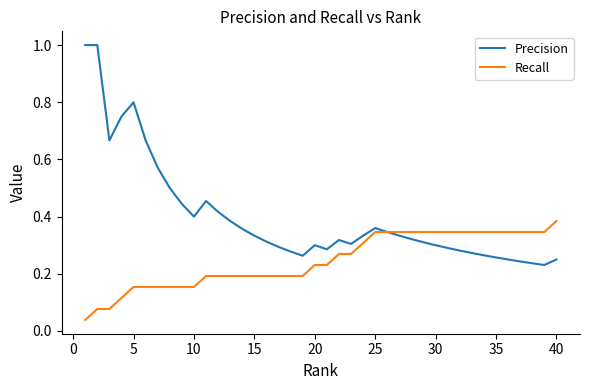

Which series has the largest total across all categories?

Precision